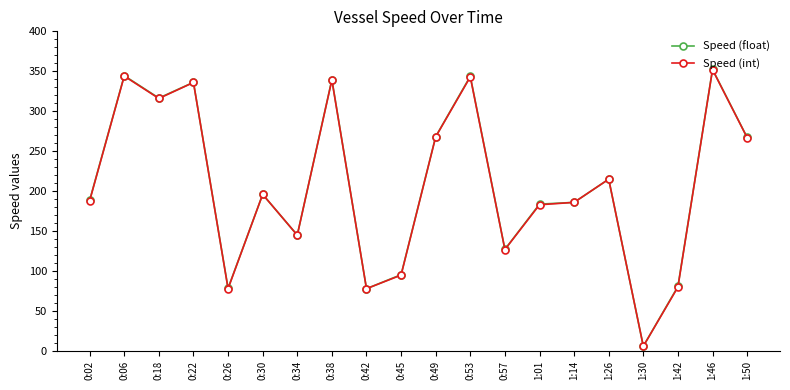

What is the label of the 5th point from the right?

1:26